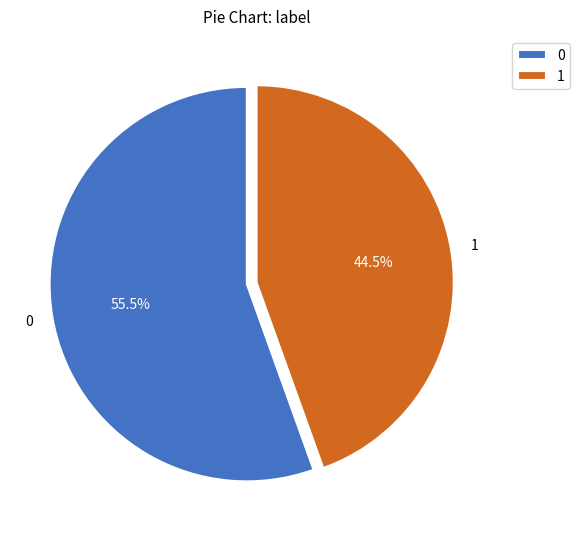

Combined, what portion of the pie is 0 and 1?

100.0%